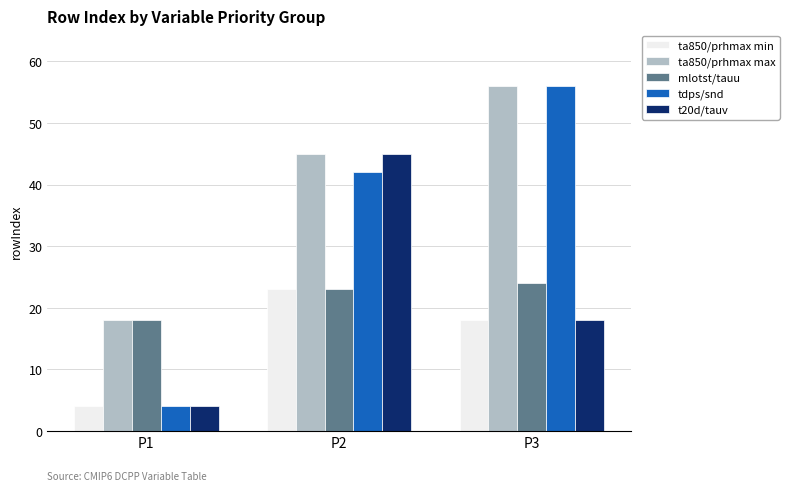

At which label does ta850/prhmax min reach its minimum?

P1